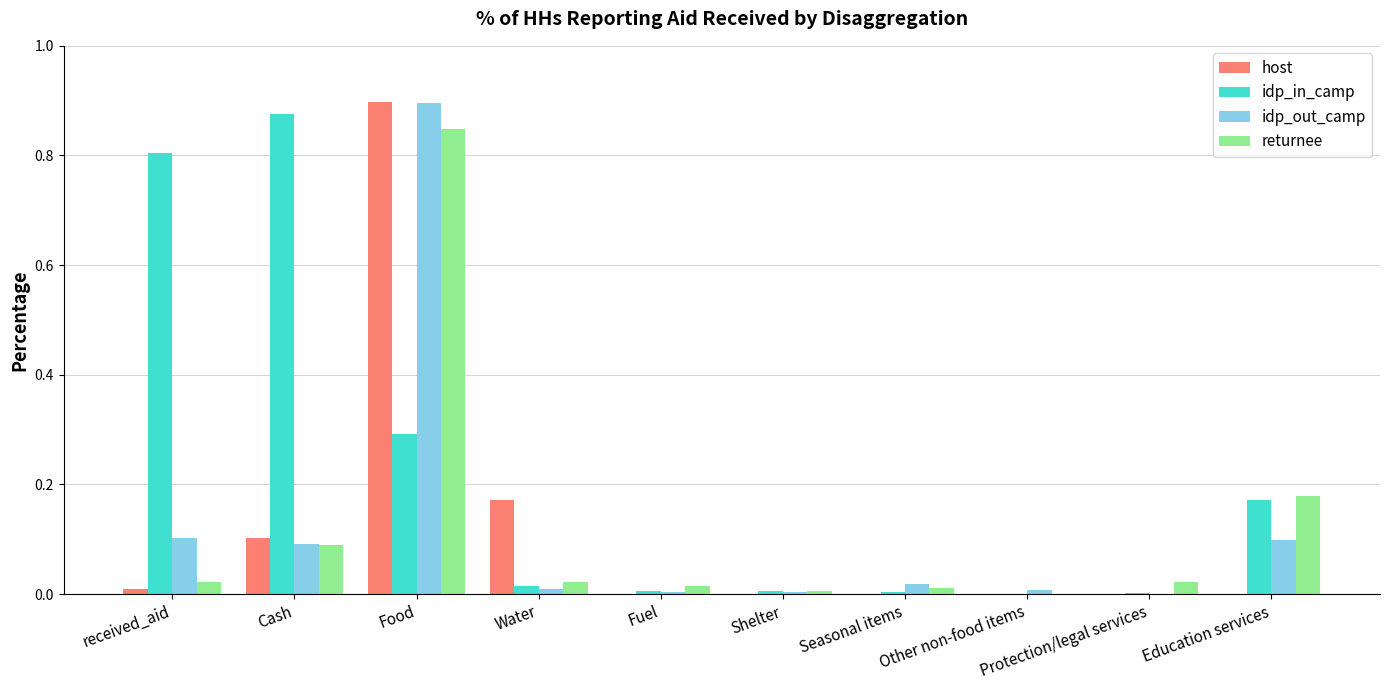

True or false: returnee has a value of 0.0 at Other non-food items.

True